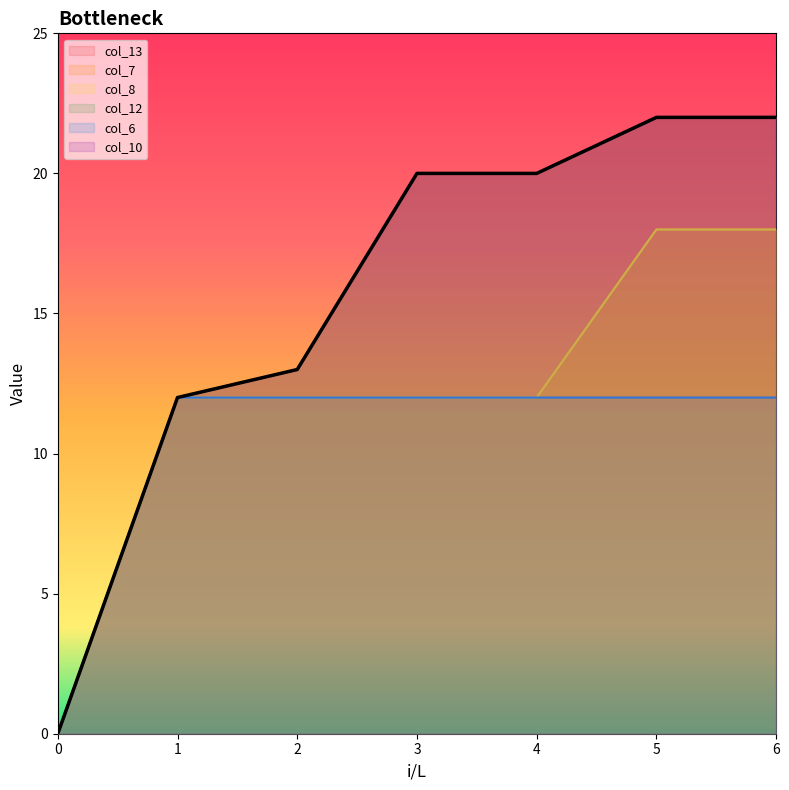

At 6, list the series in order from smallest to largest.

col_6, col_7, col_8, col_13, col_12, col_10